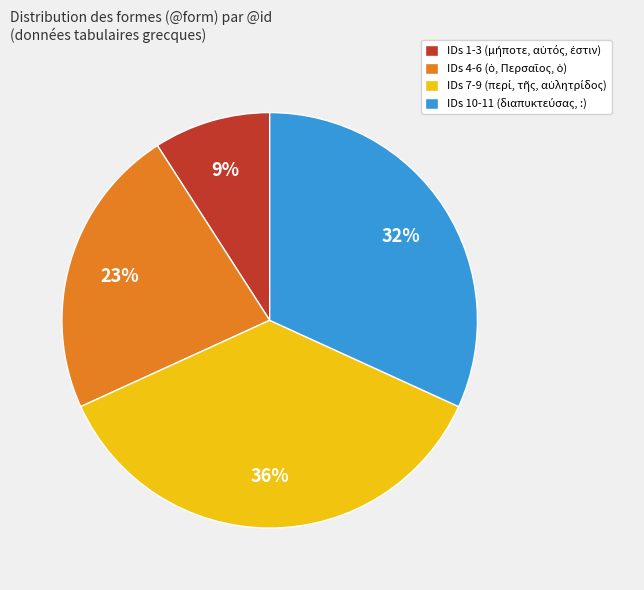

How many segments does this pie chart have?

4